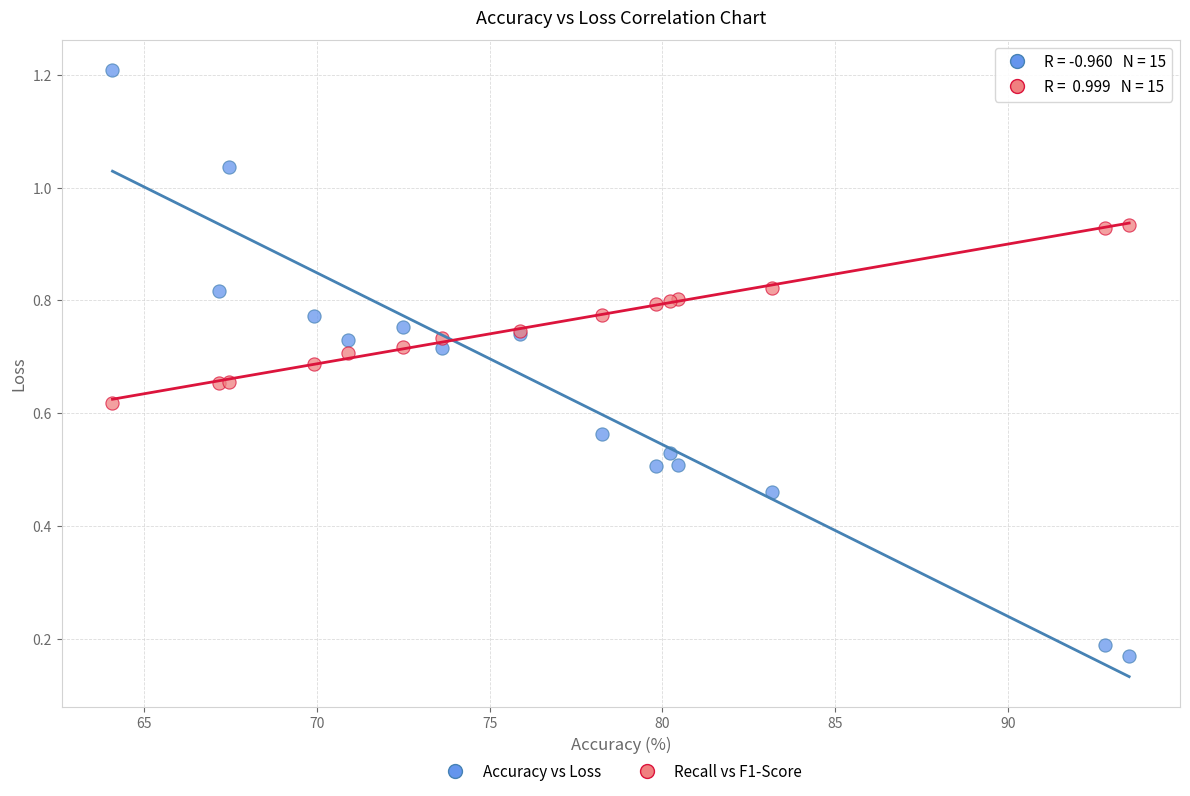

Which series contains the lowest Y value?

Accuracy vs Loss